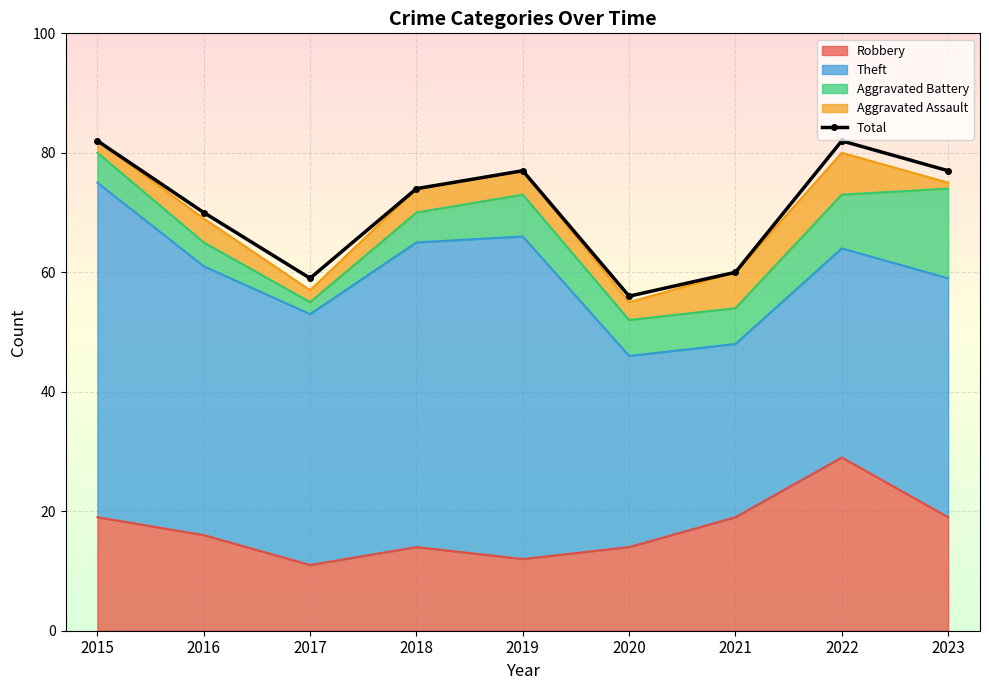

What is the approximate value at 2016, to the nearest 10?

70